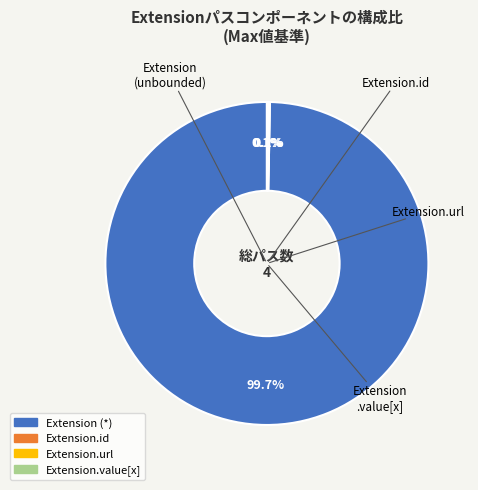

Is there a majority slice in this chart?

Yes